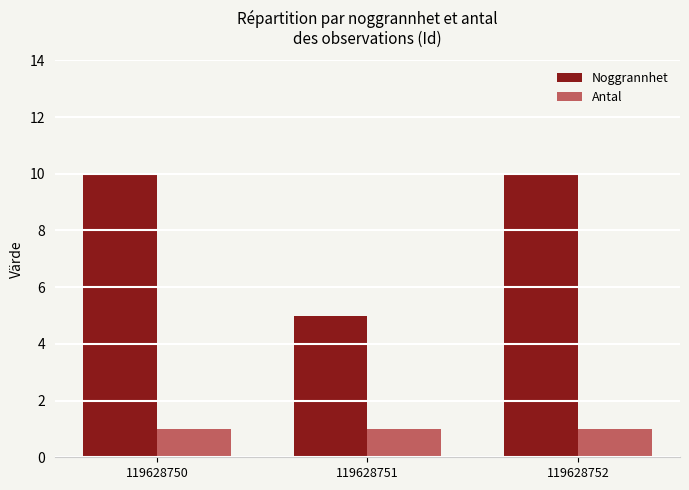

List the series in order of their overall mean, highest first.

Noggrannhet, Antal